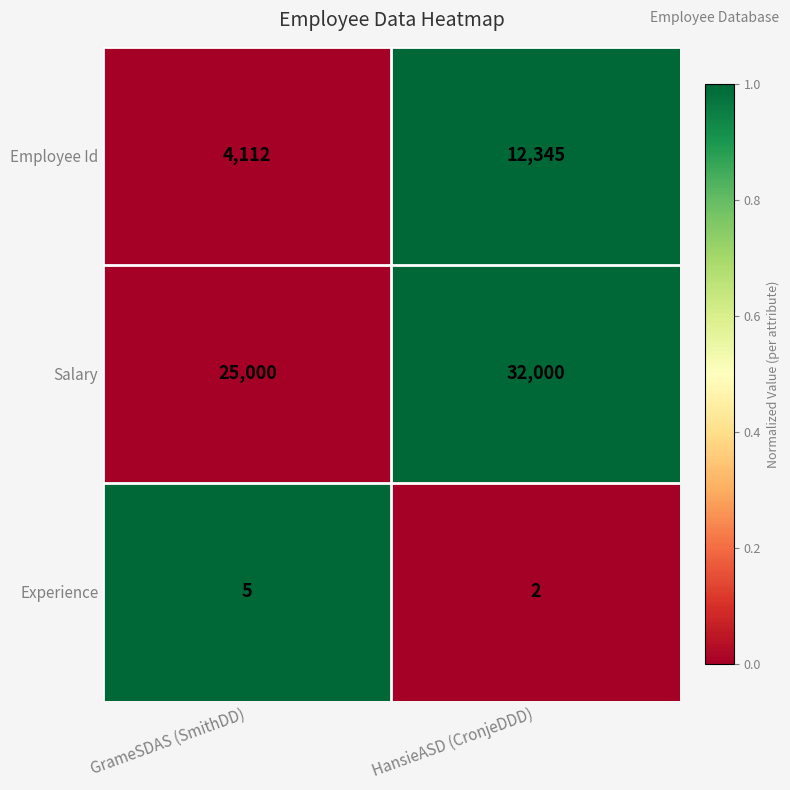

The Employee Id series shows 4112 at GrameSDAS (SmithDD). True or false?

True